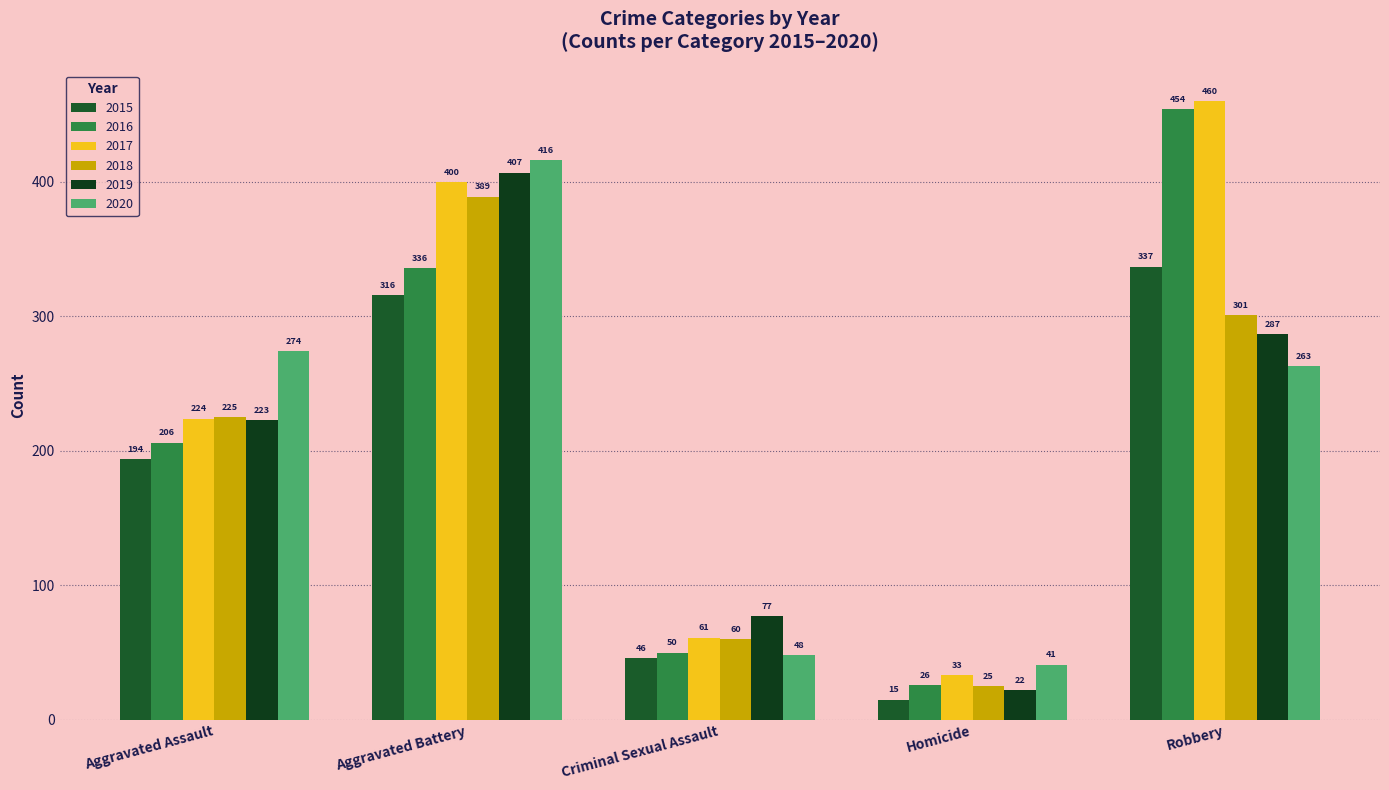

What is the minimum value for 2019?

22